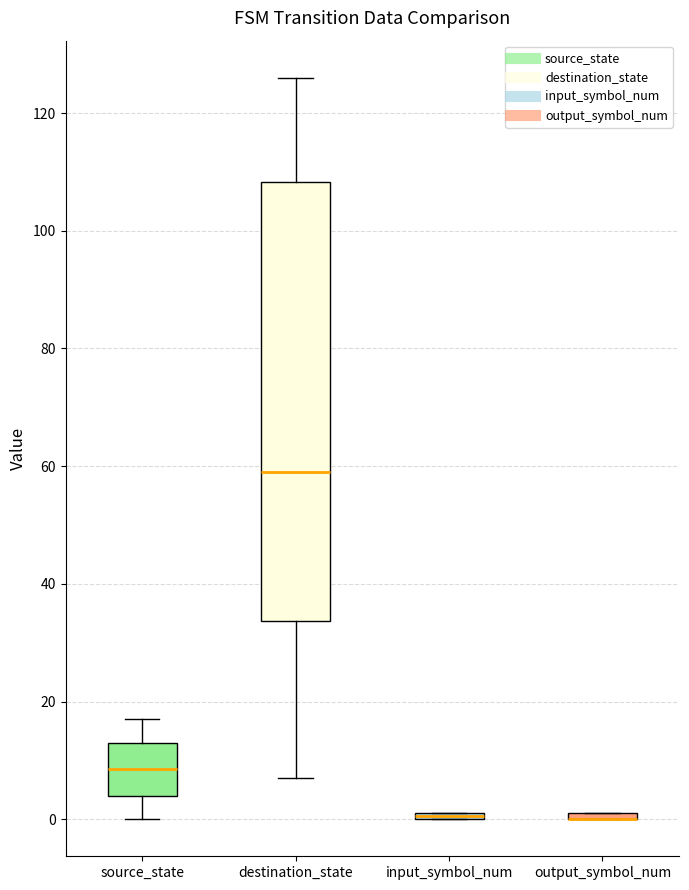

Where does the median line of the box for destination_state sit on the y-axis? The values are not printed on the chart, so give them approximately, as read against the axis.

60